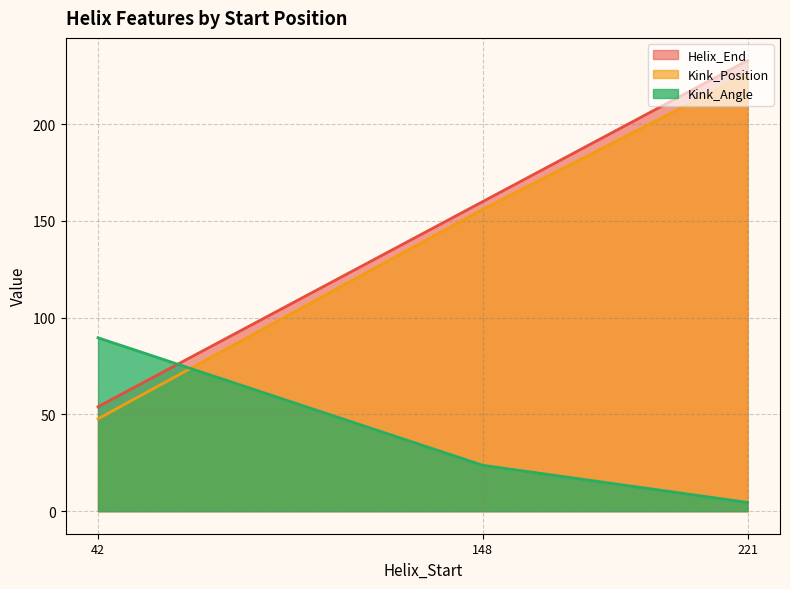

True or false: Kink_Position and Kink_Angle cross at least once.

True